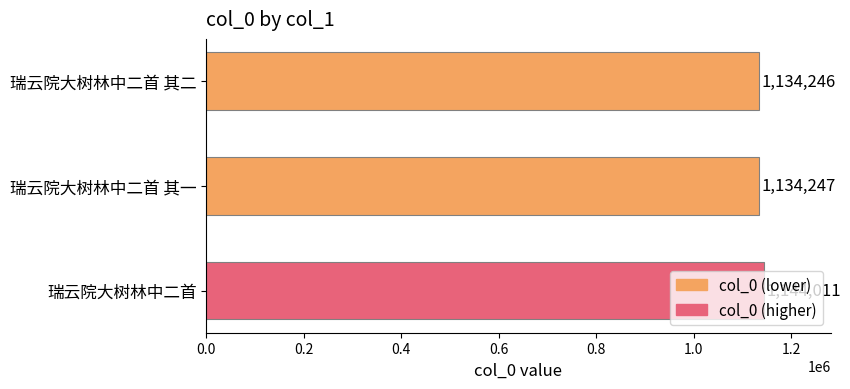

The value at 瑞云院大树林中二首 其二 is 1658364. True or false?

False